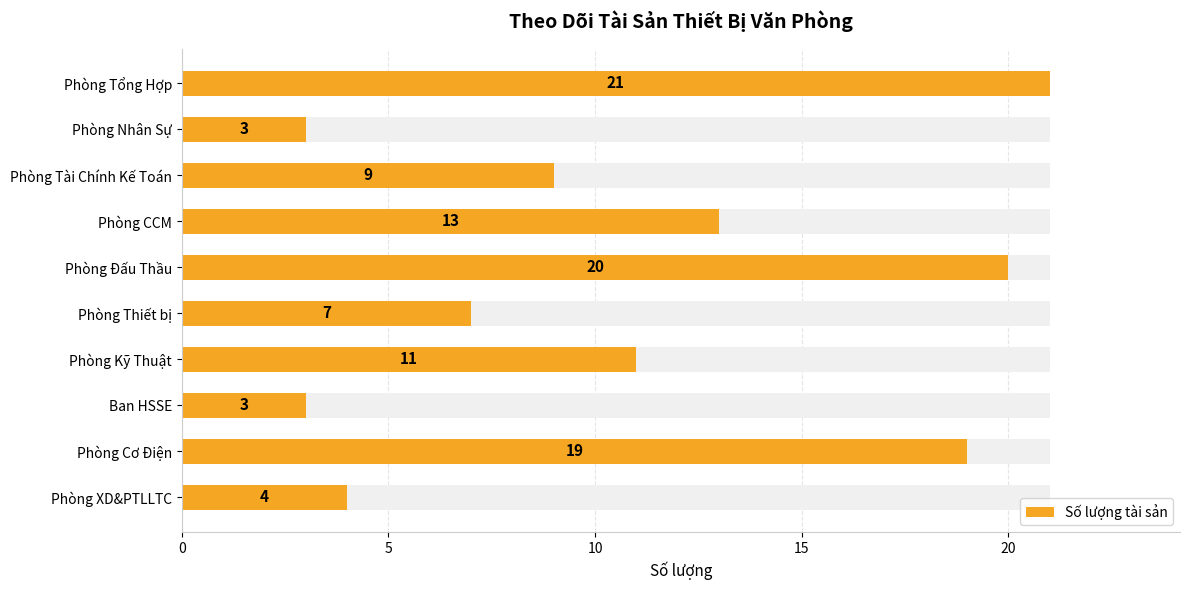

How many data points does each series have?

10